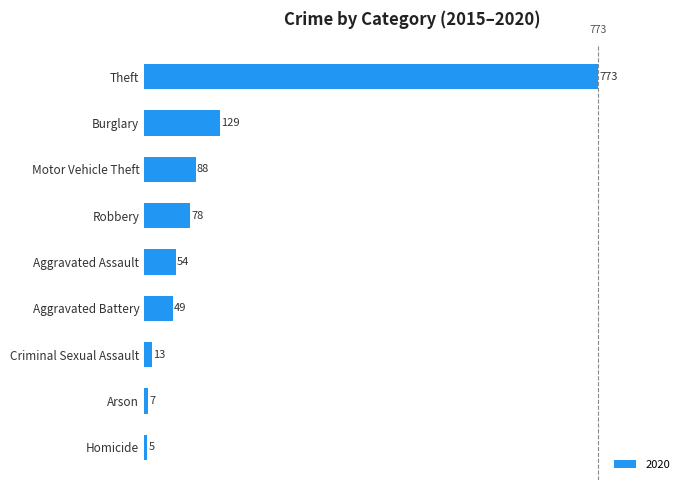

What is the average value?

133